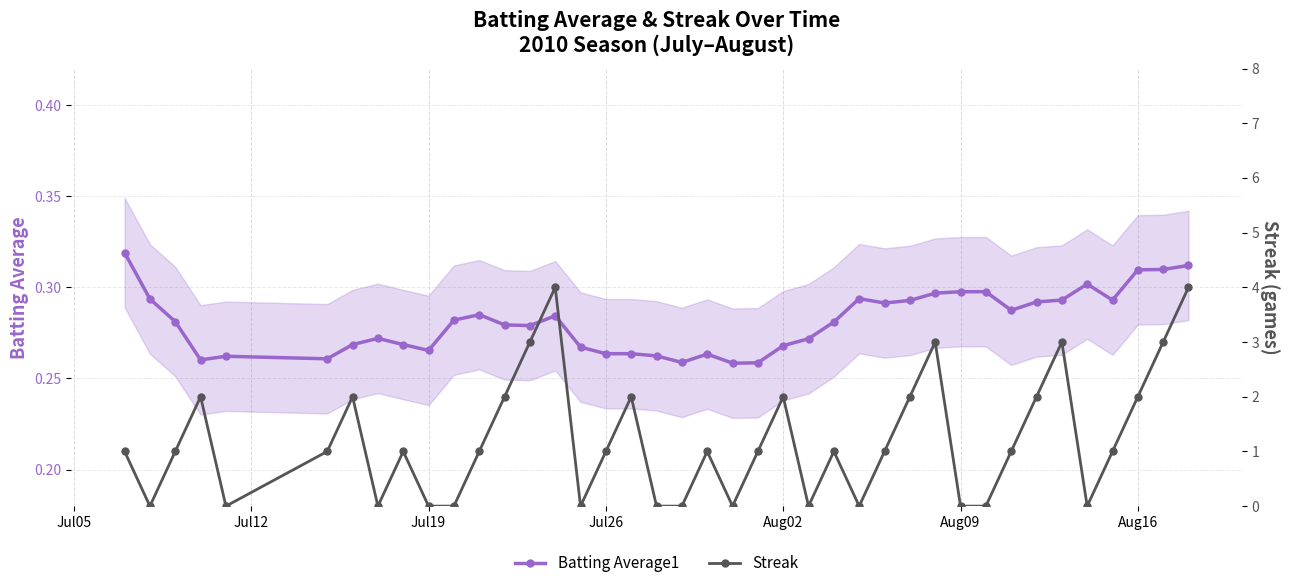

What is the value of the Batting Average1 point at the 35th from the left?

0.3